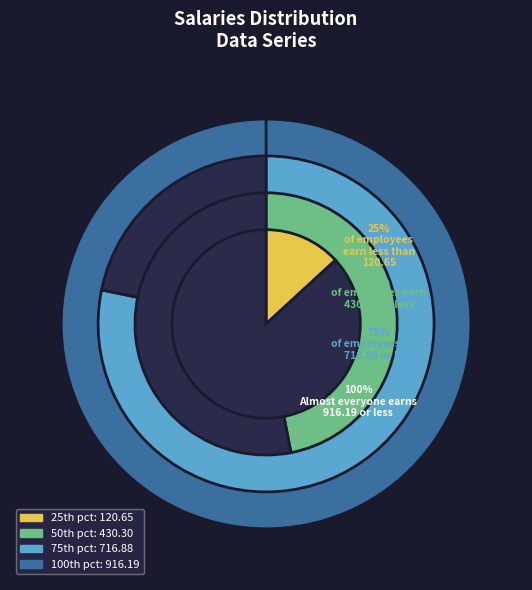

What percentage is the 0 slice, to the nearest percent?

6%